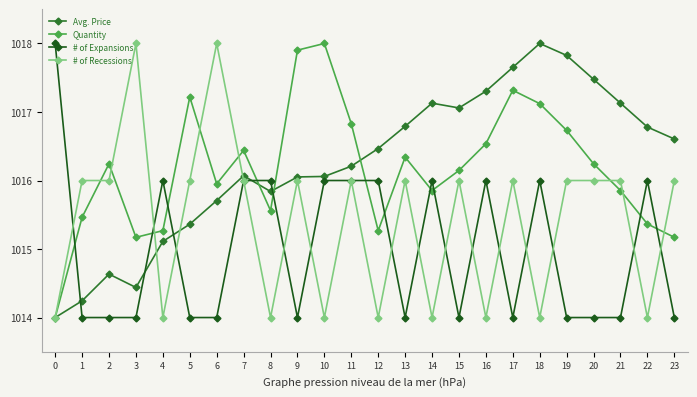

At which category does Quantity reach its first local valley?

3